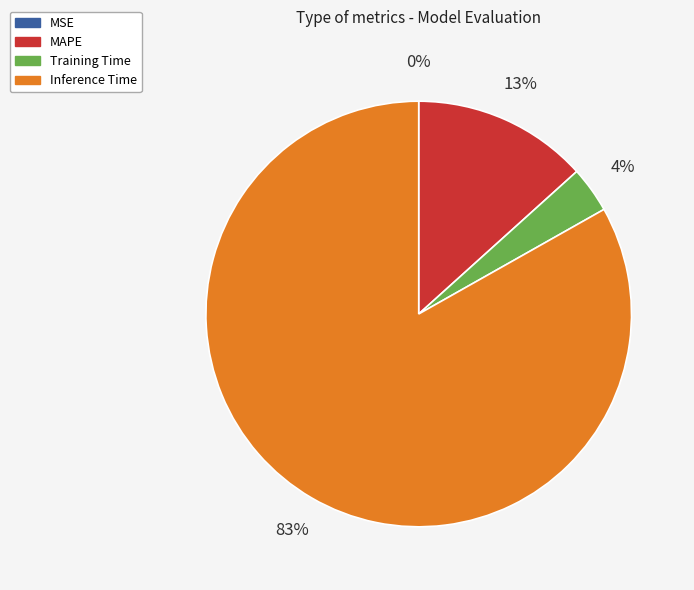

Which has a higher value, Inference Time or Training Time?

Inference Time